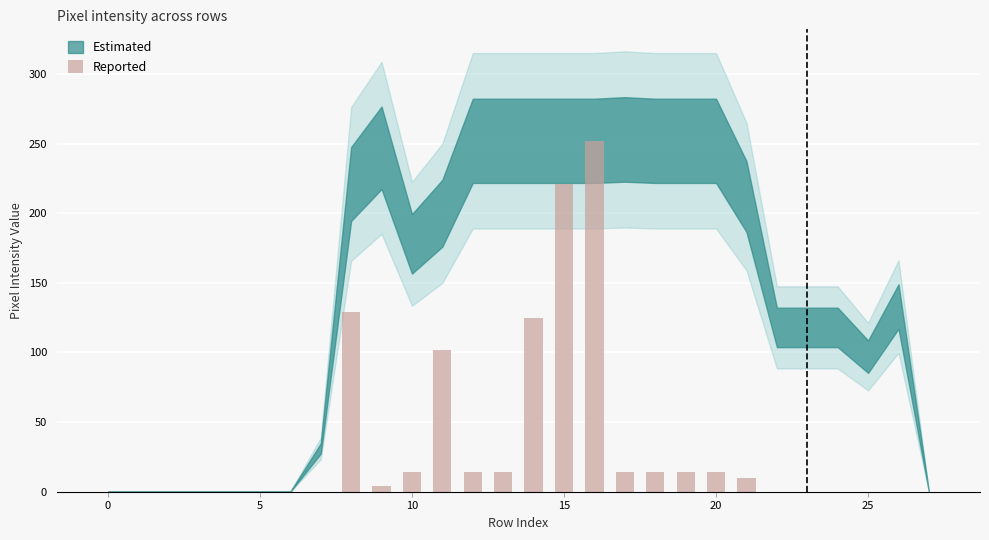

What is the sum of all values?

941